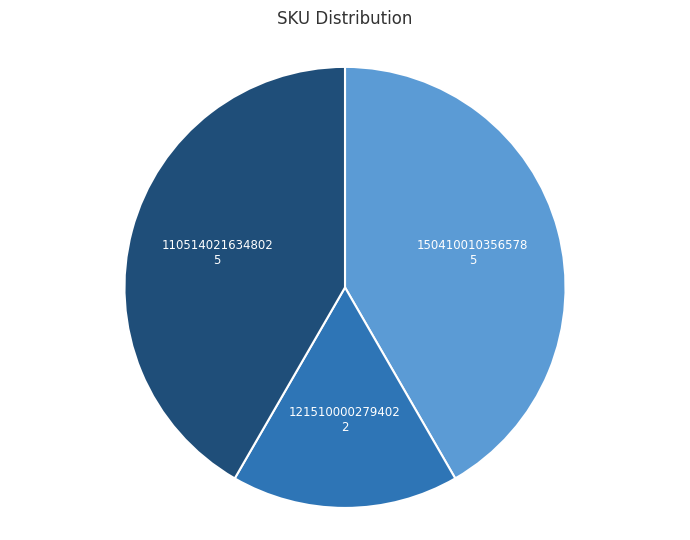

How many segments does this pie chart have?

3